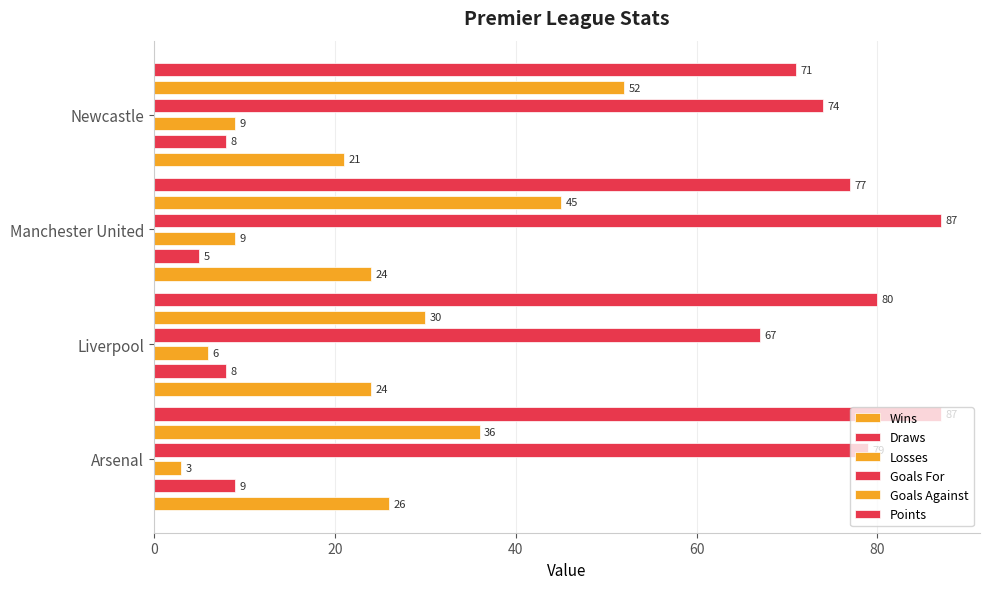

What is the lowest value of the Points series?

71